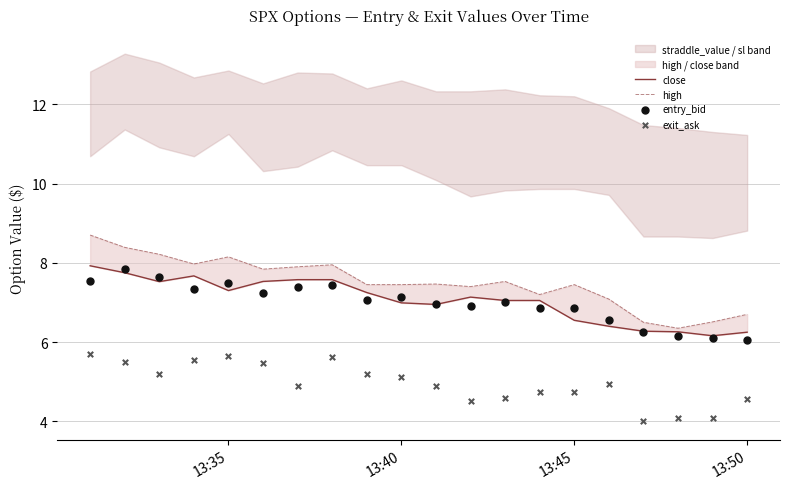

Is the value of close at 12 greater than the value of entry_bid at 15?

Yes